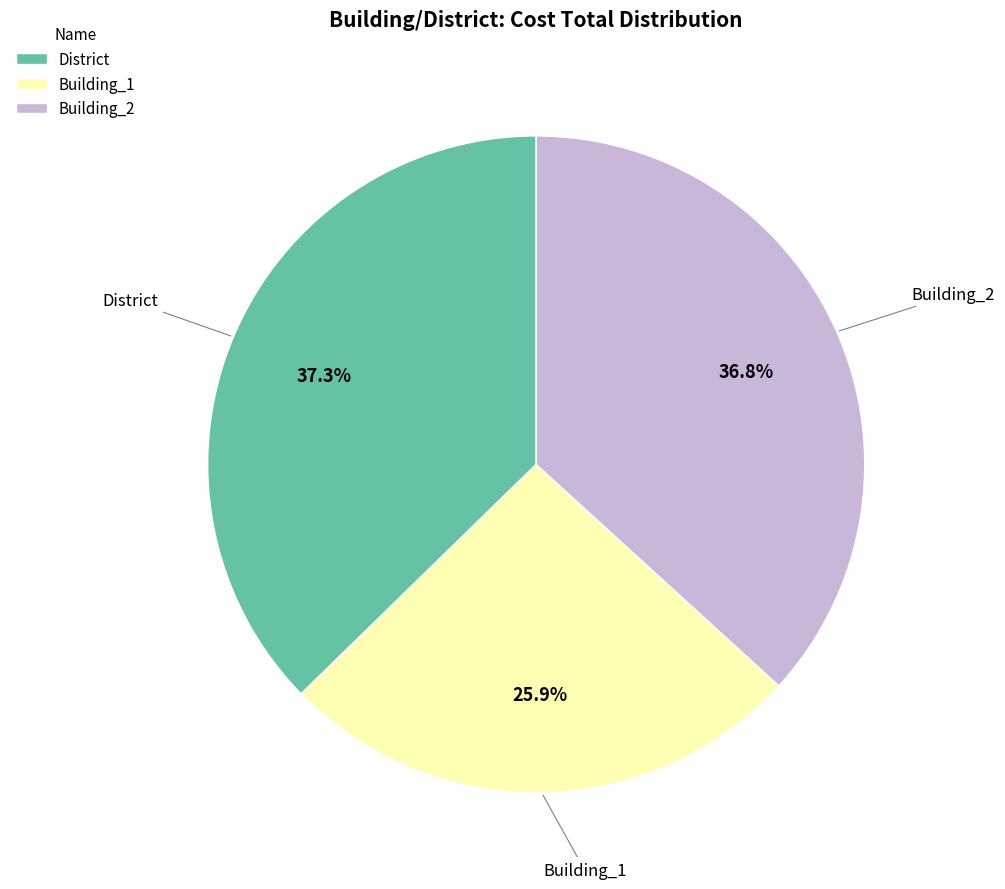

What is the smallest slice in the pie chart?

Building_1